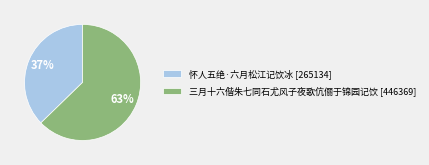

Which has a higher value, 怀人五绝·六月松江记饮冰 or 三月十六偕朱七同石尤风子夜歌伉俪于锦园记饮?

三月十六偕朱七同石尤风子夜歌伉俪于锦园记饮